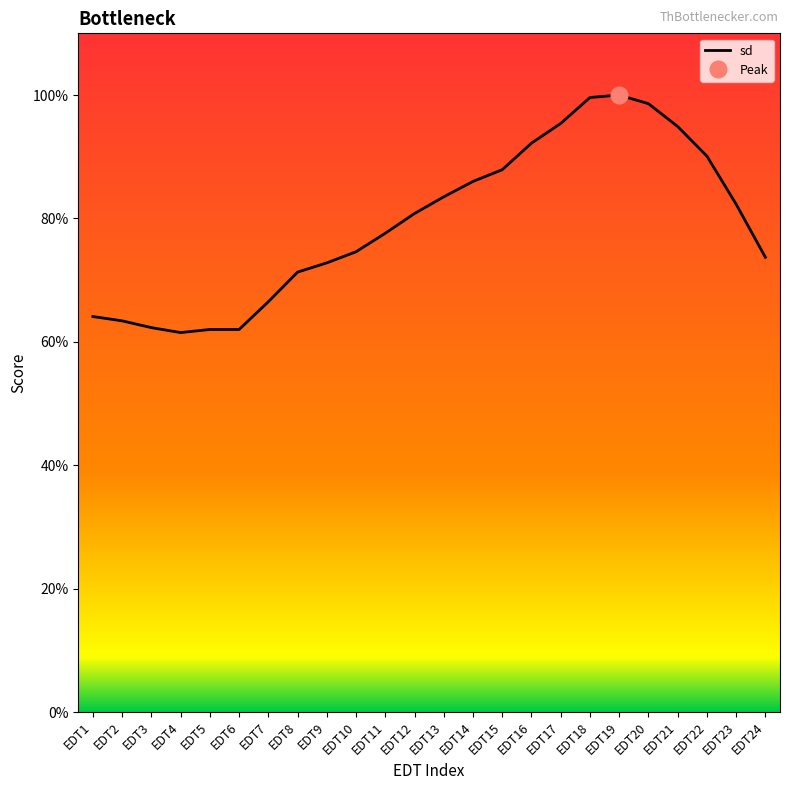

The value at EDT8 is 0.7. True or false?

True